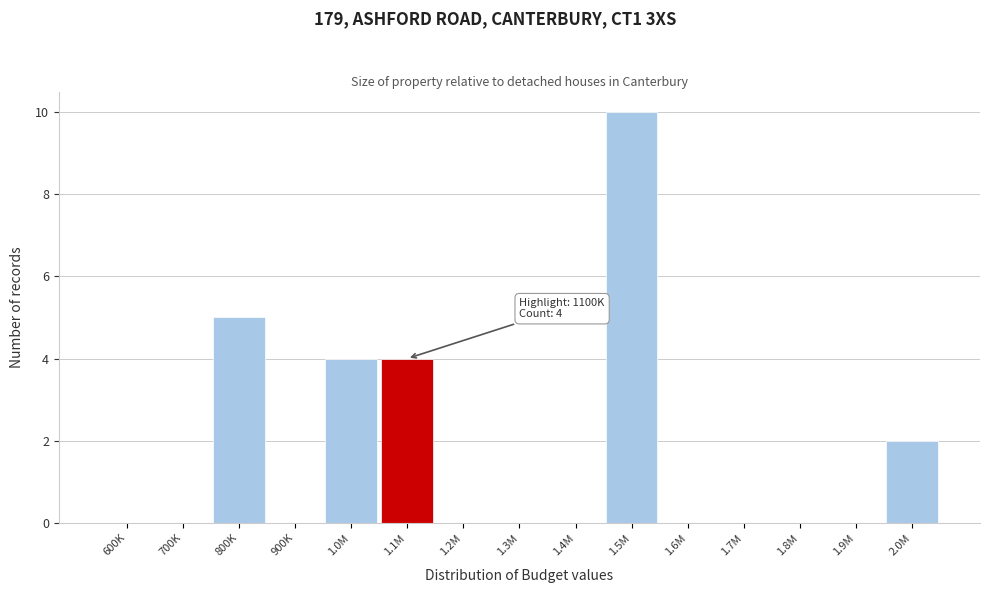

Reading left to right, list all the values displayed in this chart.

600K=0	700K=0	800K=5	900K=0	1.0M=4	1.1M=4	1.2M=0	1.3M=0	1.4M=0	1.5M=10	1.6M=0	1.7M=0	1.8M=0	1.9M=0	2.0M=2